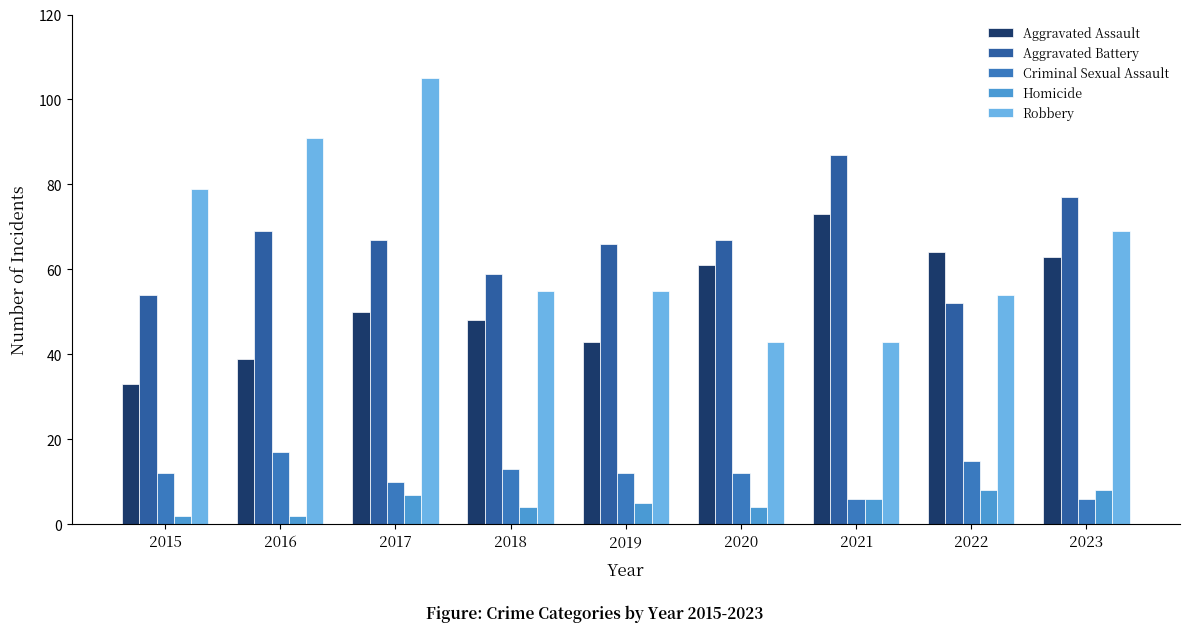

What is the lowest value of the Criminal Sexual Assault series?

6